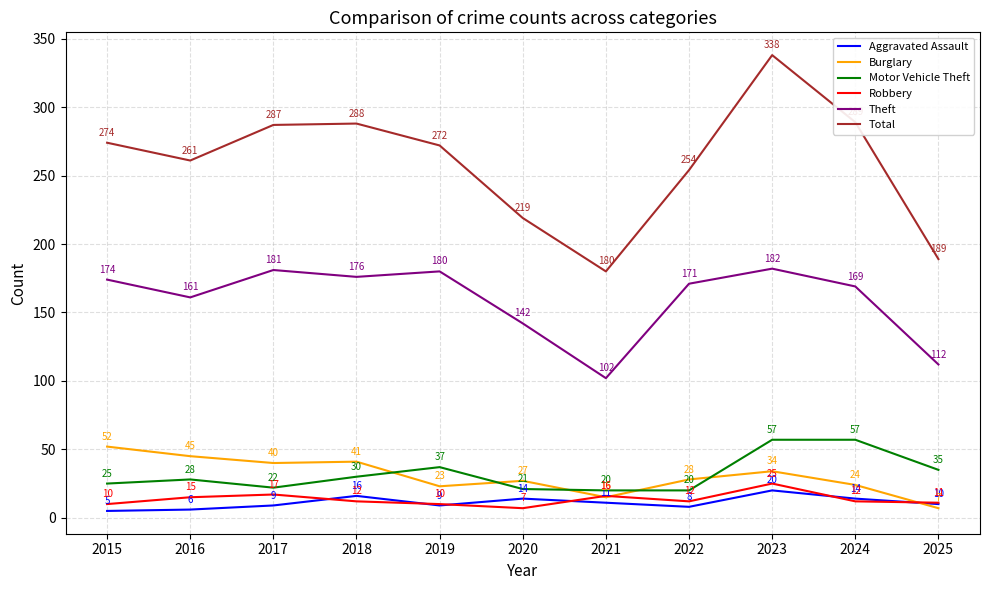

At 2016, list the series in order from largest to smallest.

Total, Theft, Burglary, Motor Vehicle Theft, Robbery, Aggravated Assault